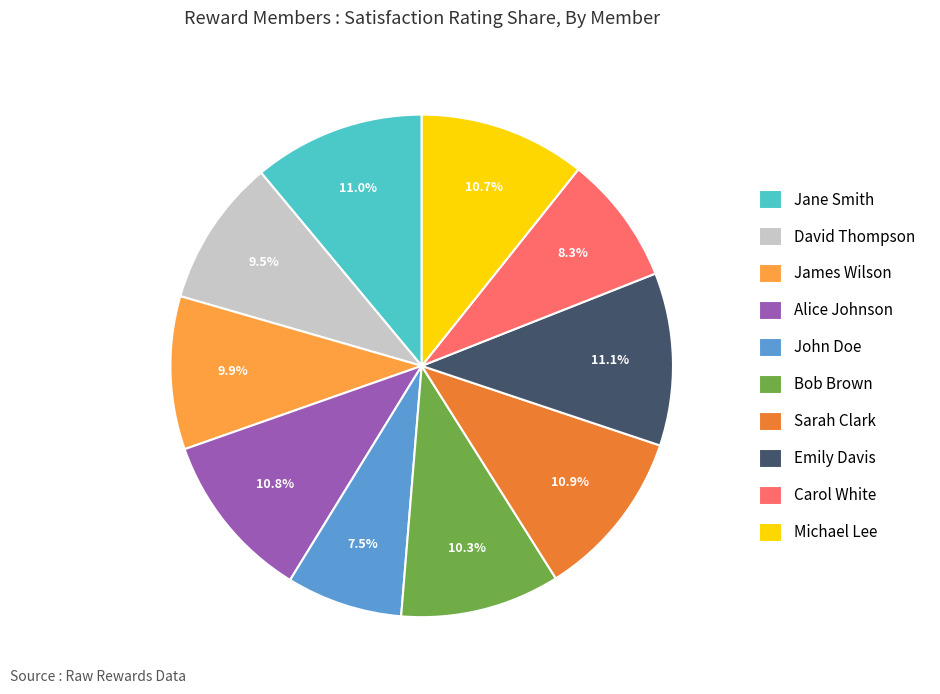

Is there any slice that represents more than half of the pie?

No